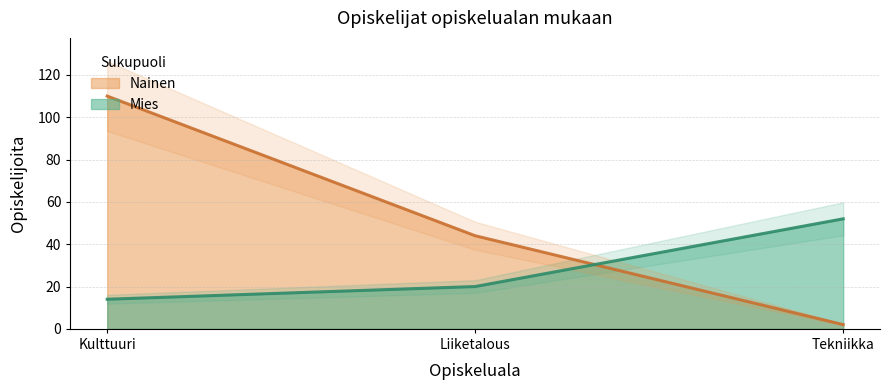

How many data points in Mies are above 20?

1